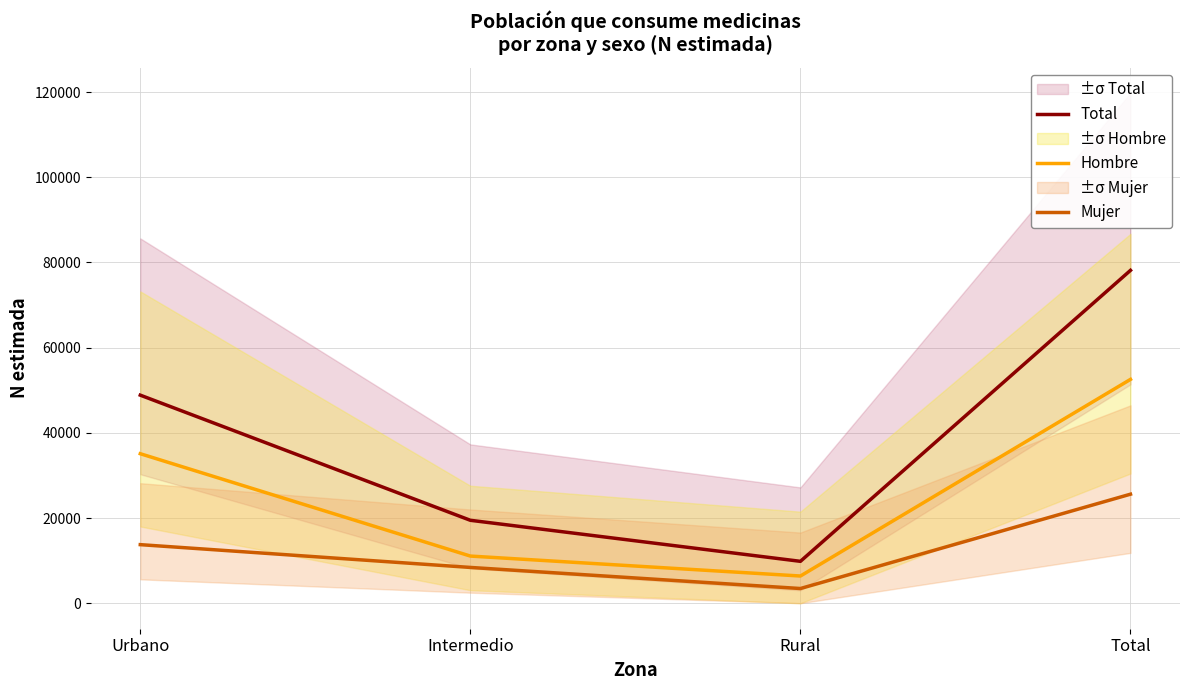

What is the sum of the Hombre values at Urbano and Intermedio?

46162